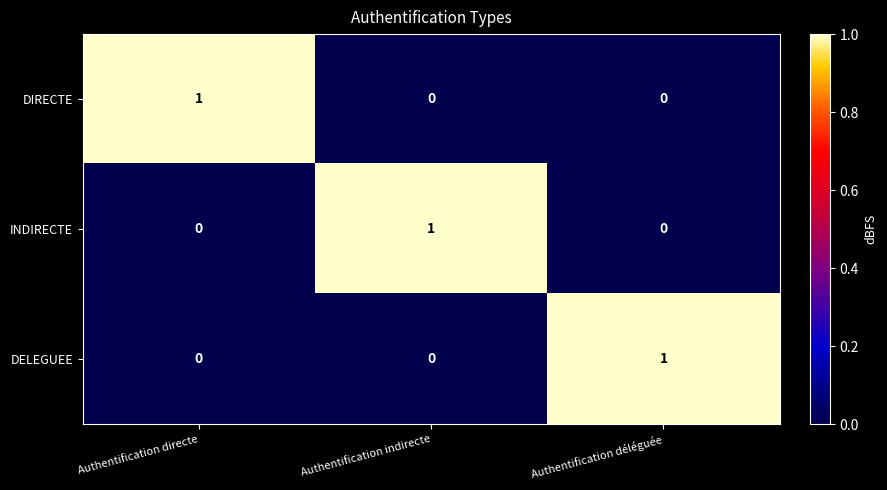

Count the INDIRECTE values in the range 0 to 1.

3